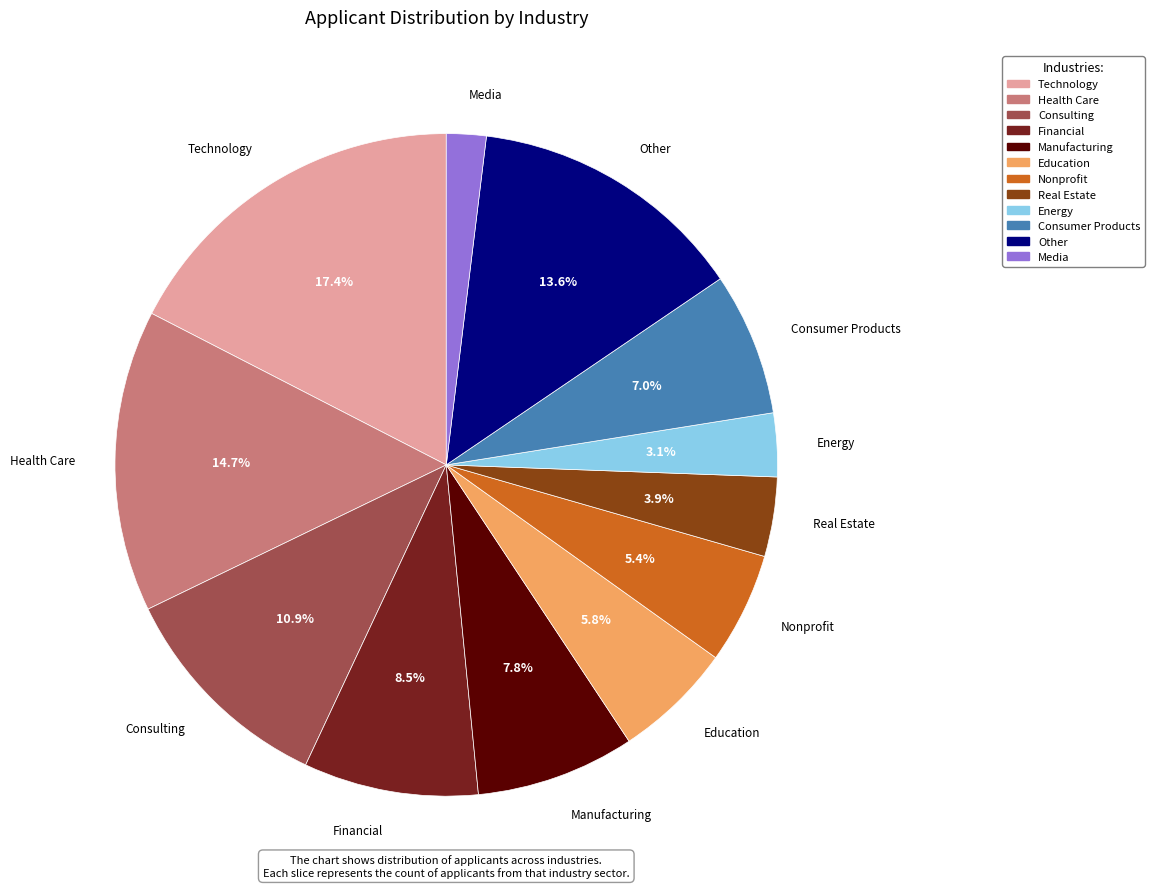

Is there a majority slice in this chart?

No